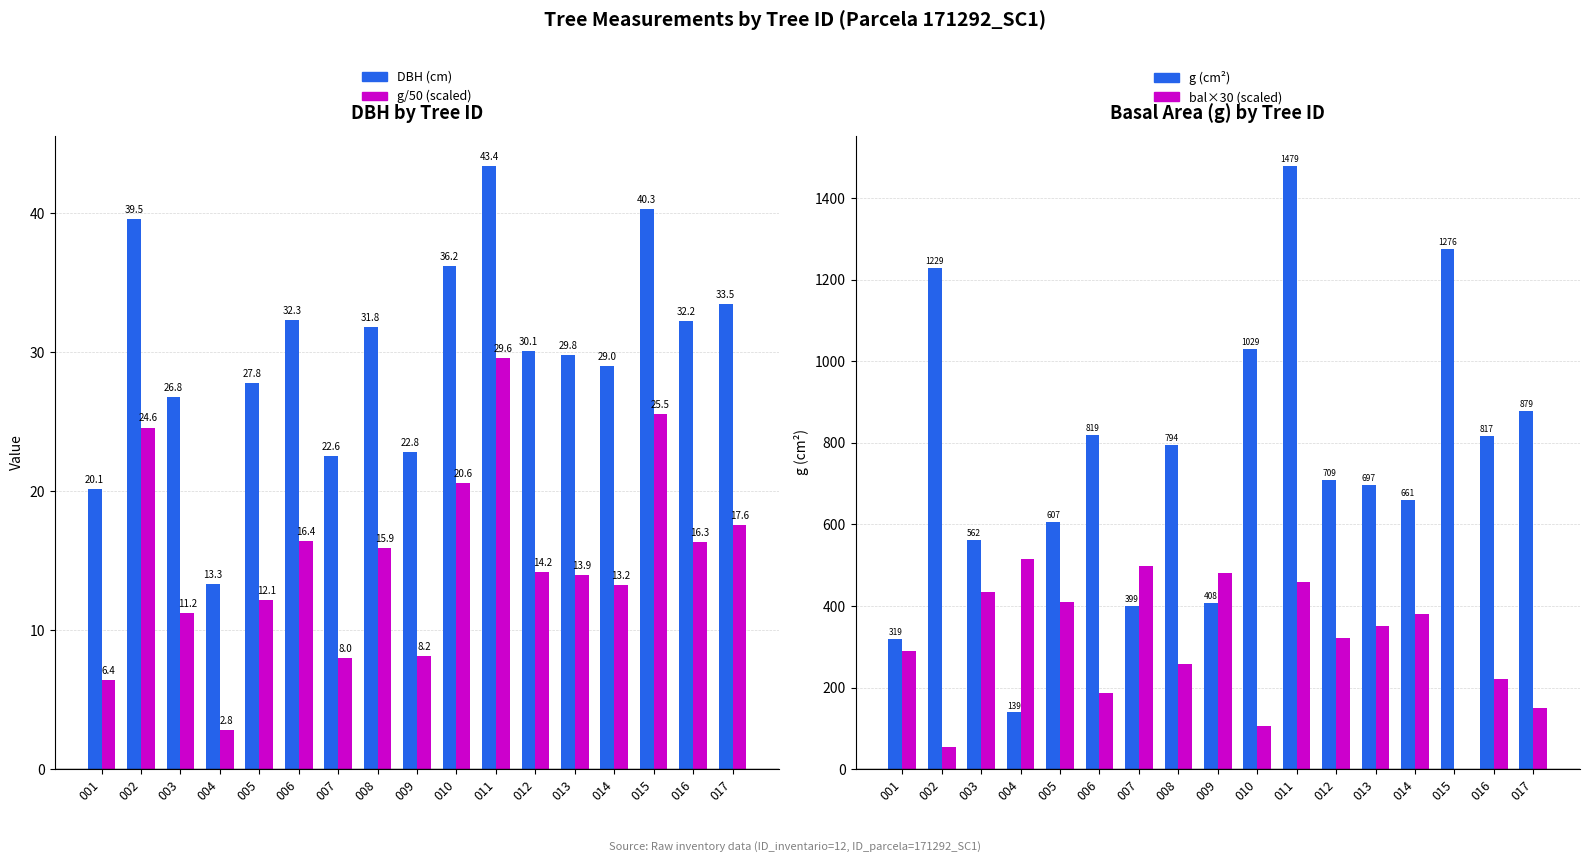

True or false: DBH (cm) has a value of 13.3 at 004.

True